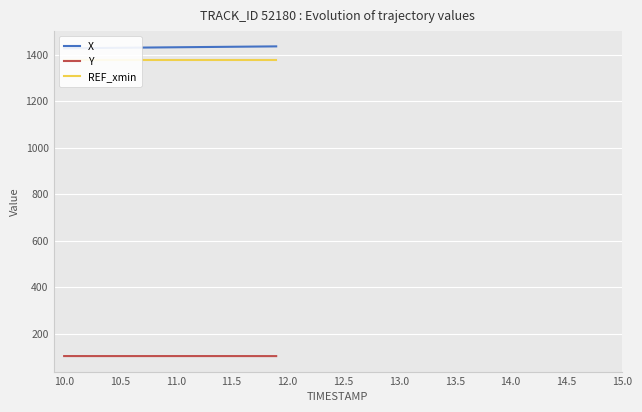

What is the minimum value for Y?

104.0